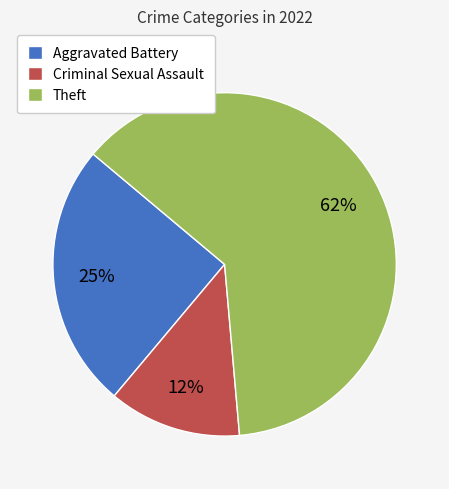

Is there a majority slice in this chart?

Yes